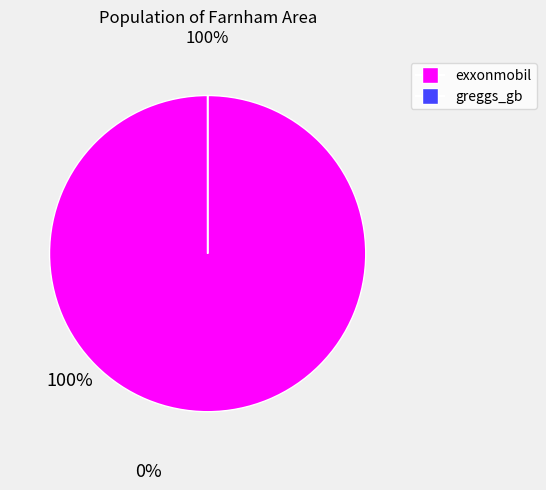

Is it true that exxonmobil is 100% of the pie?

True